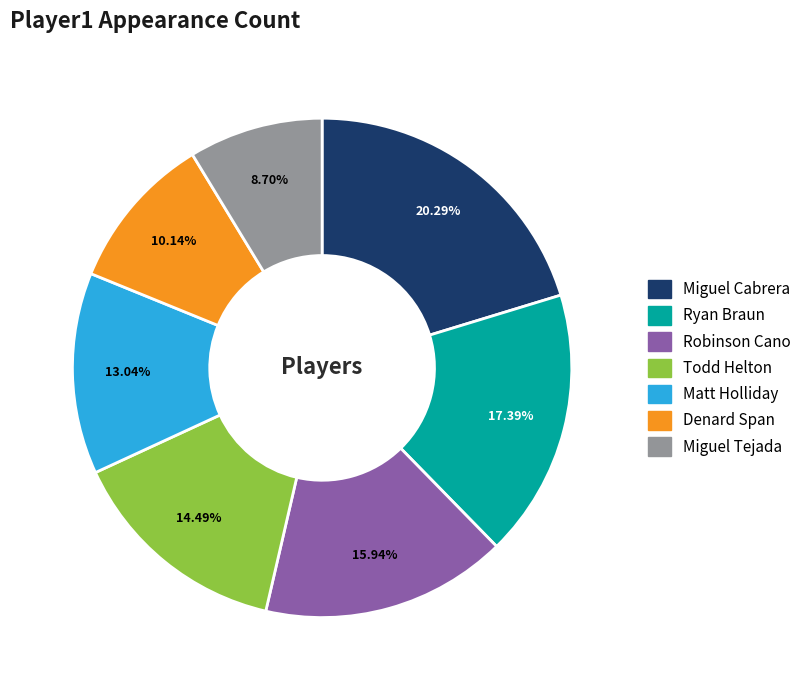

What percentage is the Robinson Cano slice, to the nearest percent?

16%